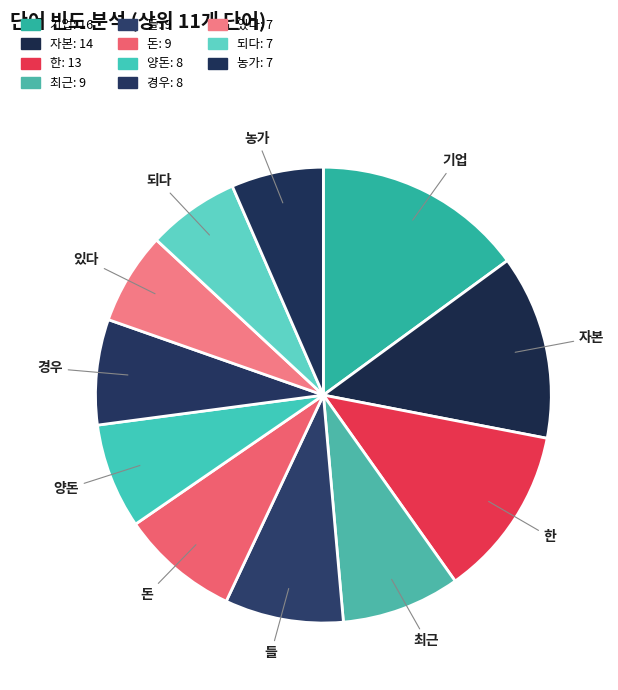

Approximately how many times larger is the value at 자본 compared to 기업?

0.9